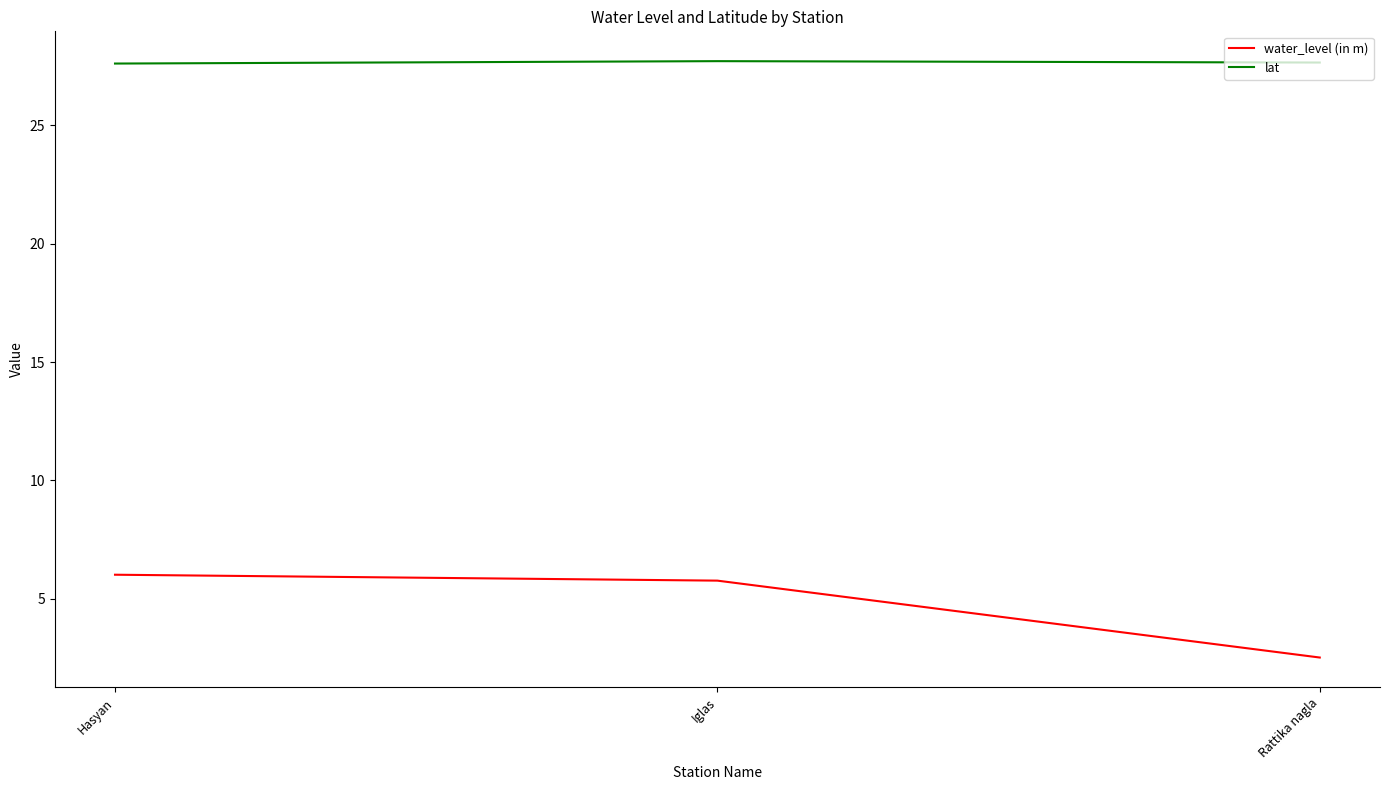

The value of water_level (in m) at Iglas is 9.9. True or false?

False